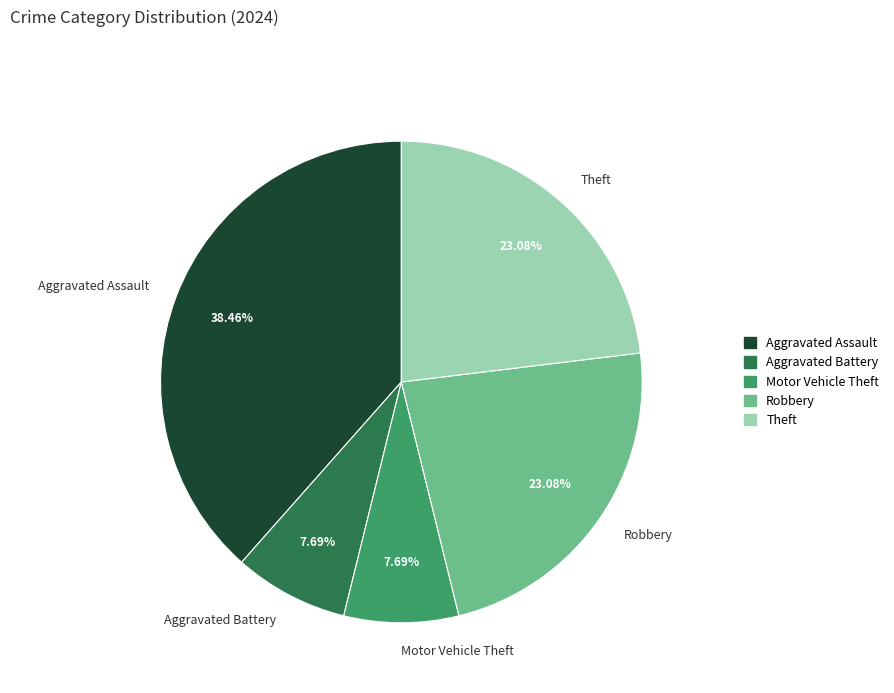

To the nearest percent, what portion does Robbery represent?

23%